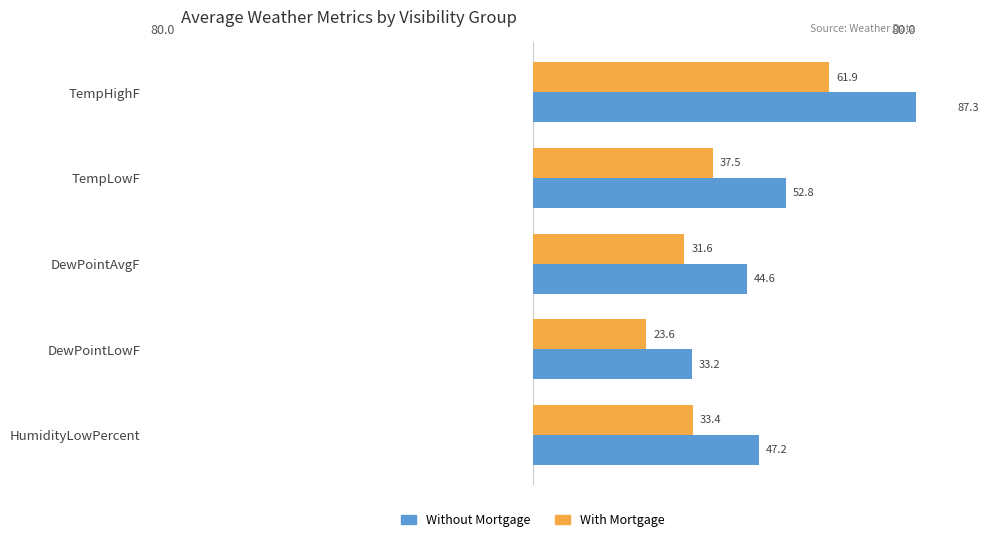

What is the smallest value displayed?

23.6